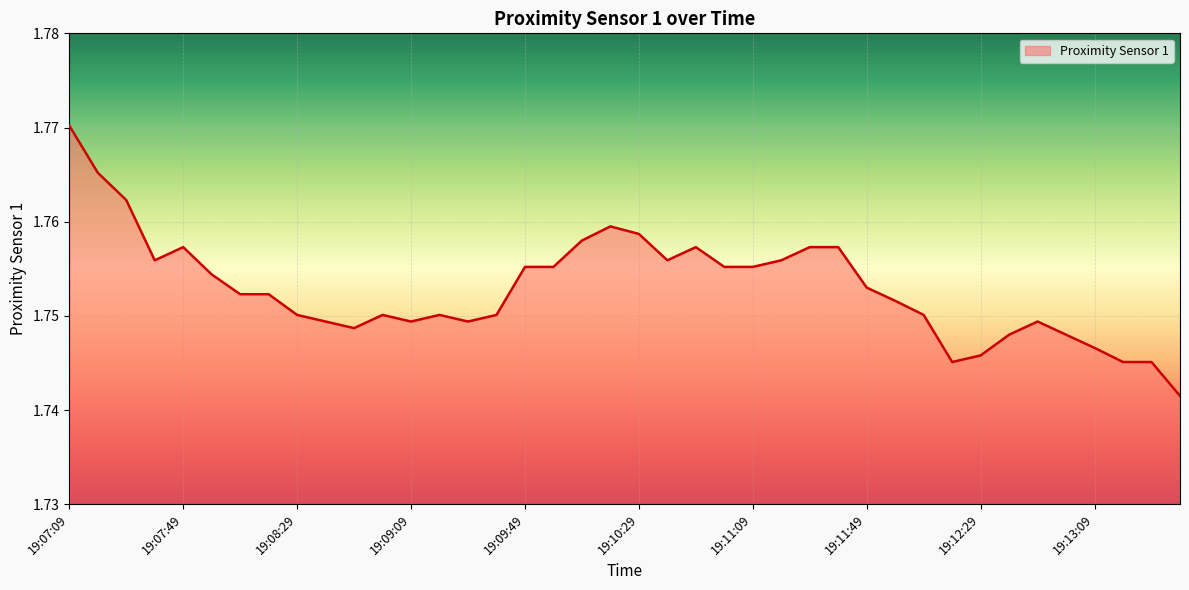

Reading right to left, list all the values displayed in this chart.

1.7	1.7	1.7	1.7	1.7	1.7	1.7	1.7	1.7	1.8	1.8	1.8	1.8	1.8	1.8	1.8	1.8	1.8	1.8	1.8	1.8	1.8	1.8	1.8	1.8	1.7	1.8	1.7	1.8	1.7	1.7	1.8	1.8	1.8	1.8	1.8	1.8	1.8	1.8	1.8